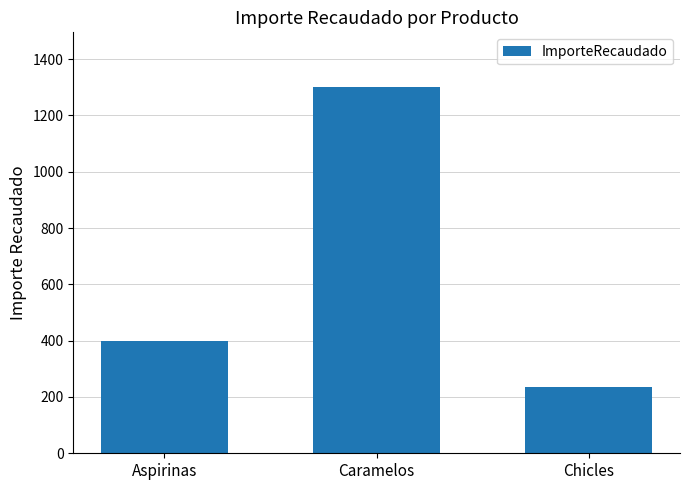

What is the average value?

645